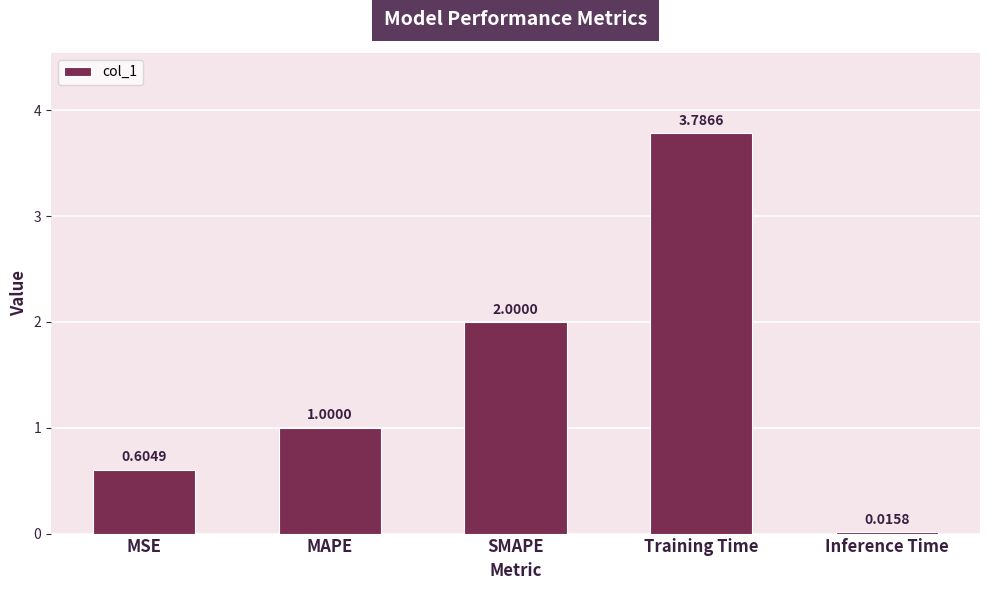

What is the average value?

1.5